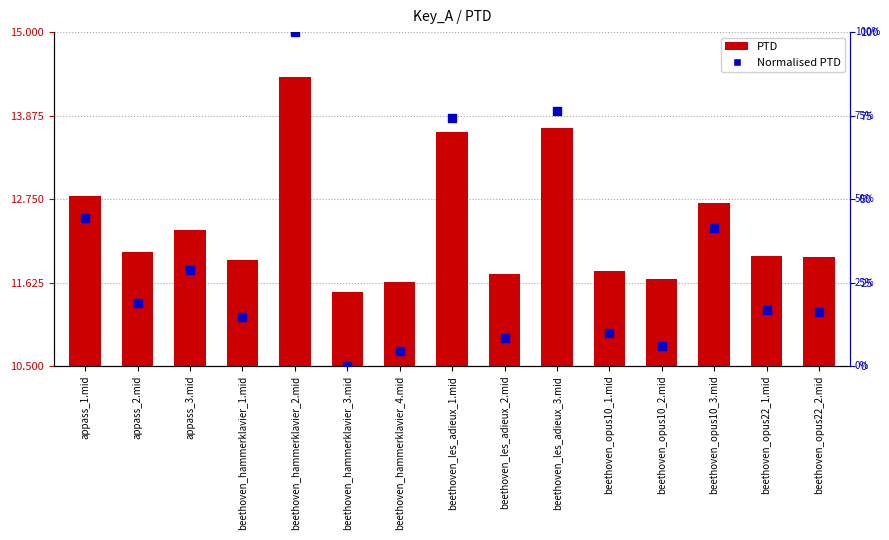

Is the value of Normalised PTD at beethoven_opus10_1.mid greater than the value of PTD at beethoven_opus10_2.mid?

No